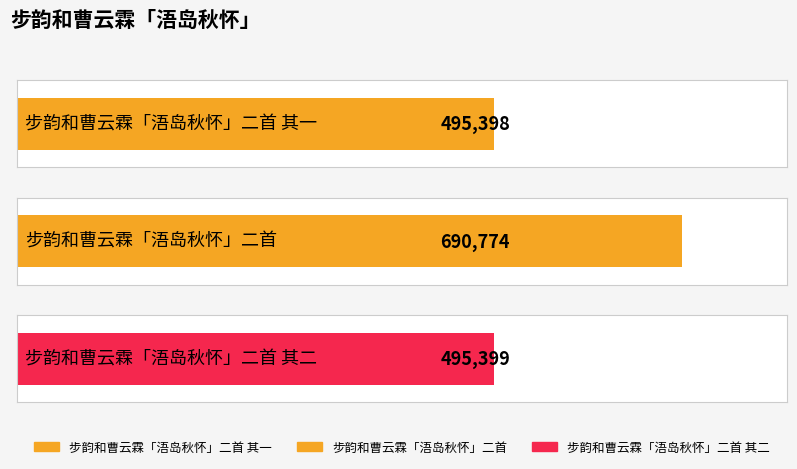

Reading left to right, transcribe all the data shown in this chart.

步韵和曹云霖「浯岛秋怀」二首 其一=495398	步韵和曹云霖「浯岛秋怀」二首=690774	步韵和曹云霖「浯岛秋怀」二首 其二=495399